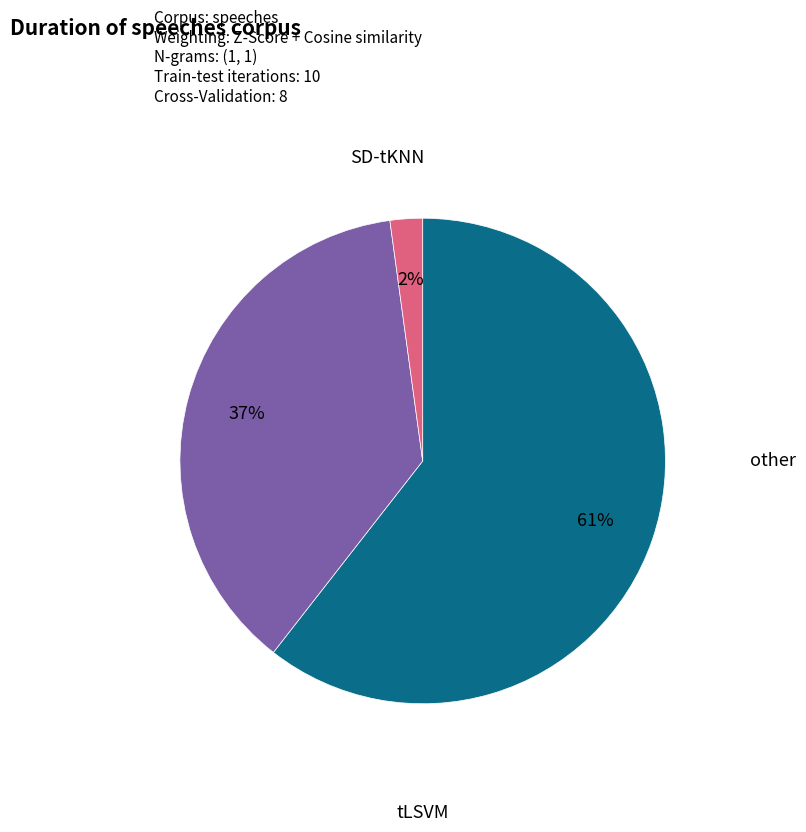

To the nearest percent, what is the average slice percentage?

33%